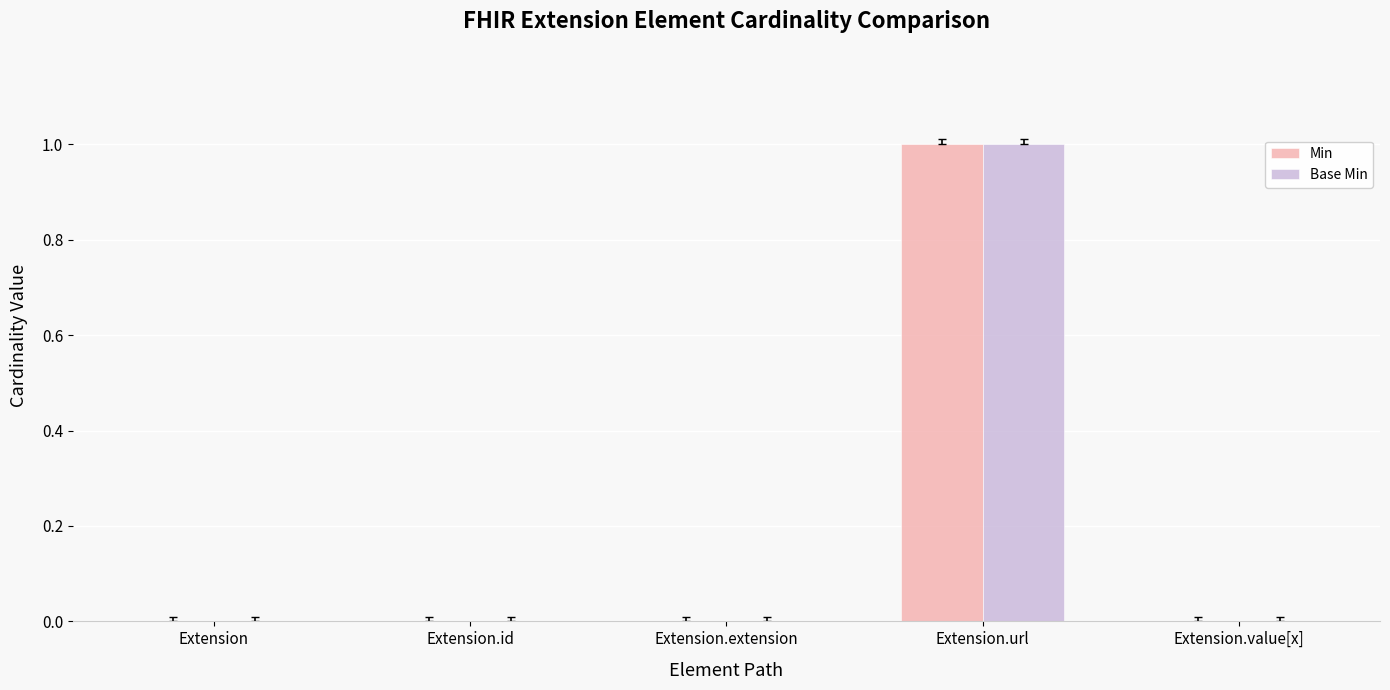

At which category is the sum across all series the highest?

Extension.url